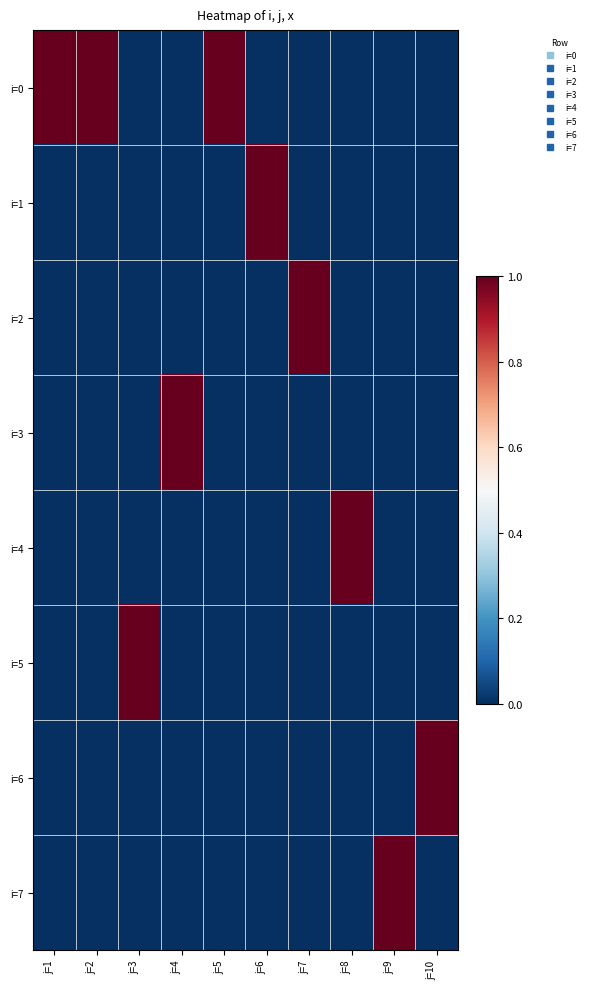

What is the difference between the highest and lowest values at j=1?

1